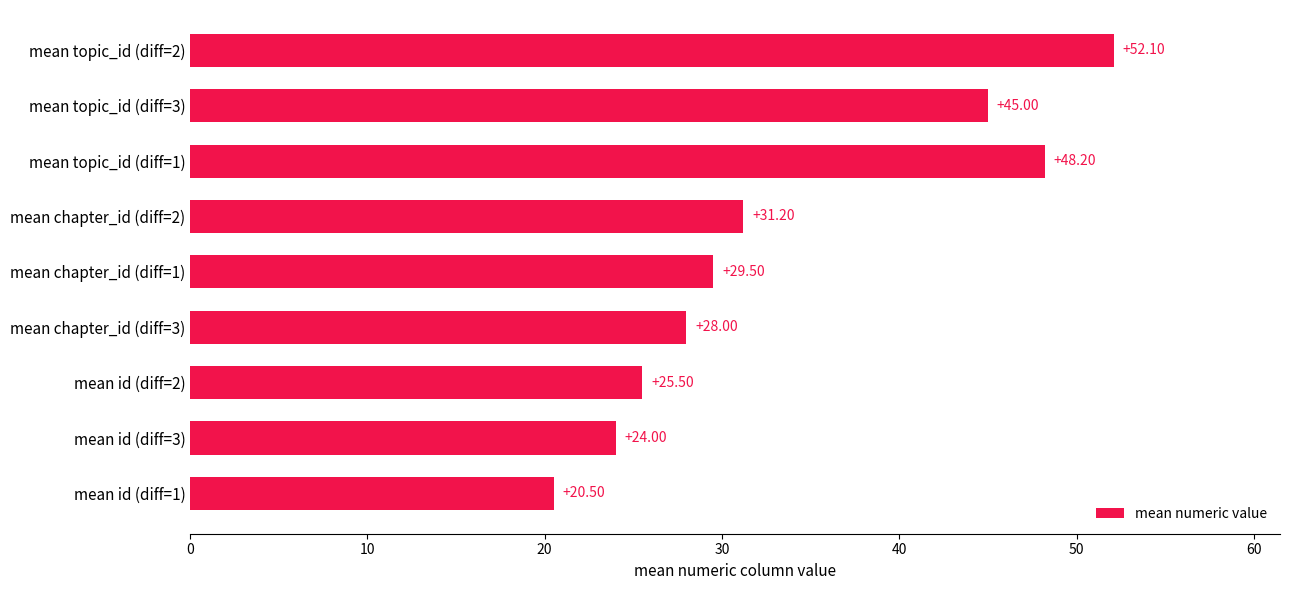

What is the sum of all values?

304.0